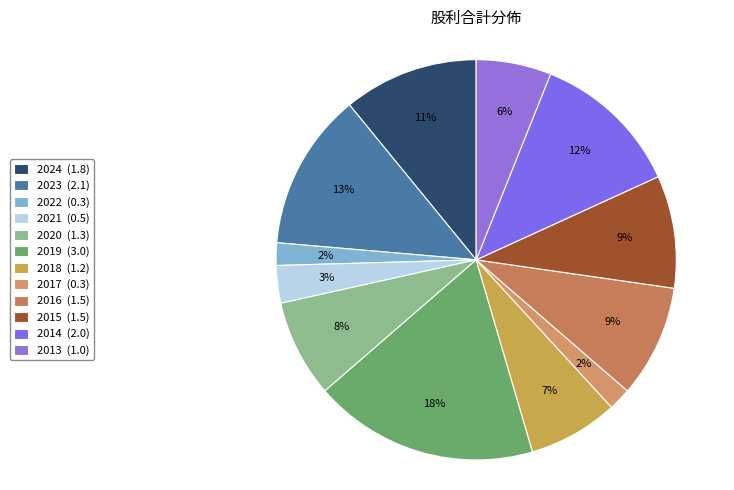

True or false: 2023 accounts for 1% of the total.

False